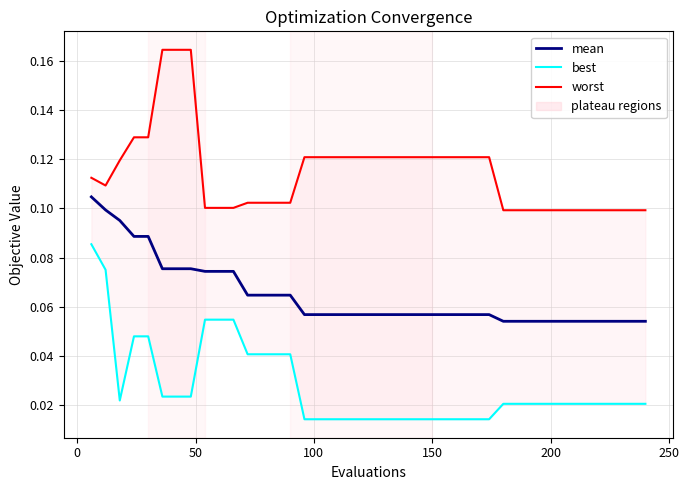

True or false: best and worst cross at least once.

False